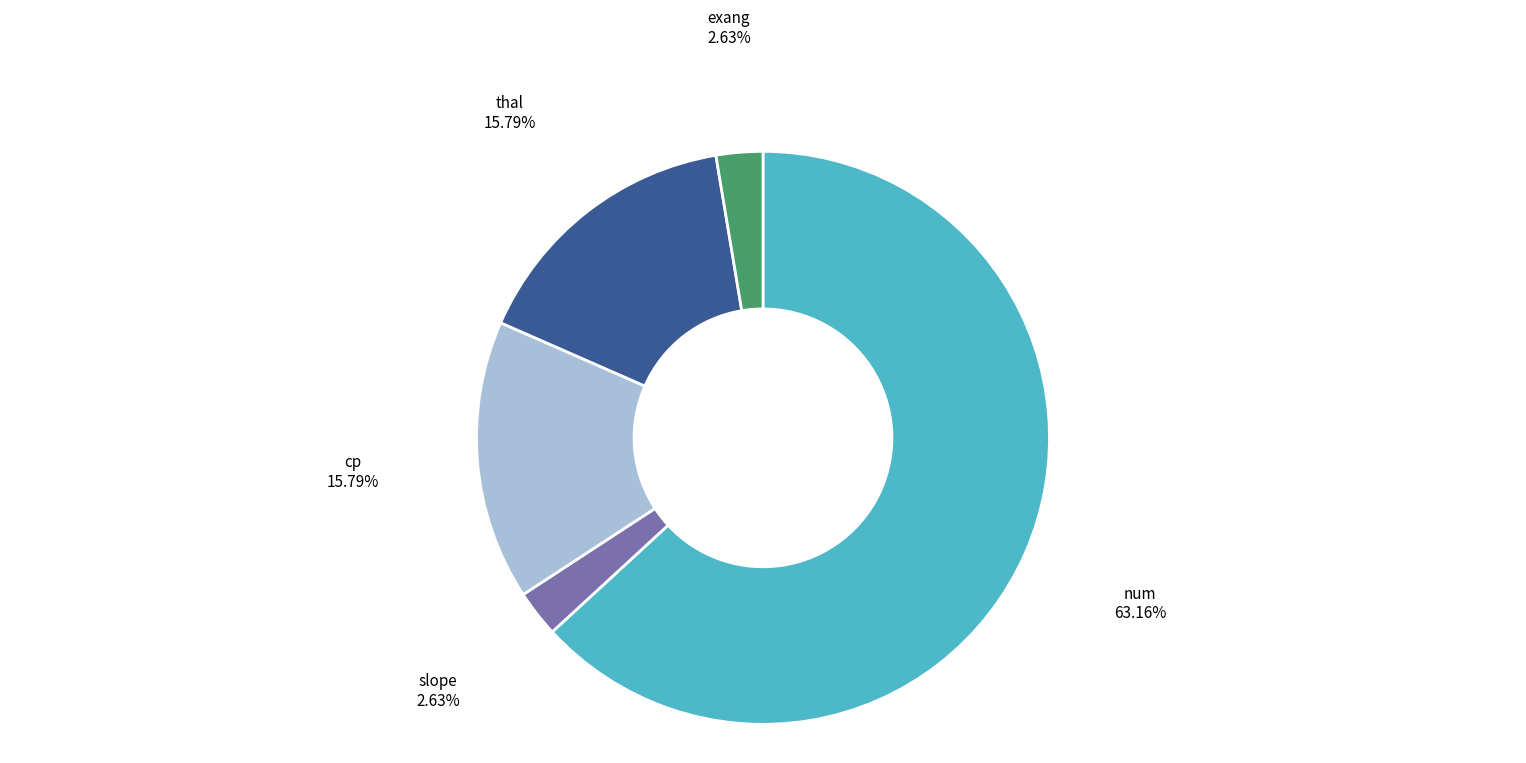

How many segments does this pie chart have?

5